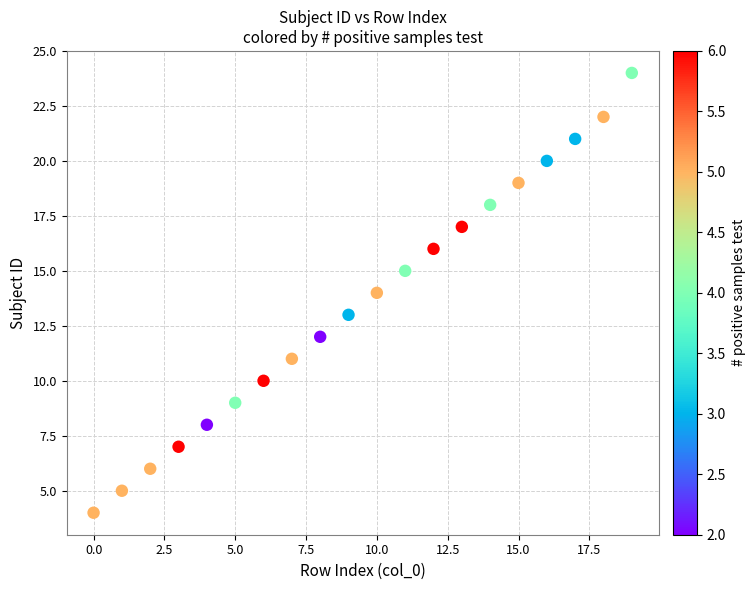

What is the range of Y values (max minus min)?

20